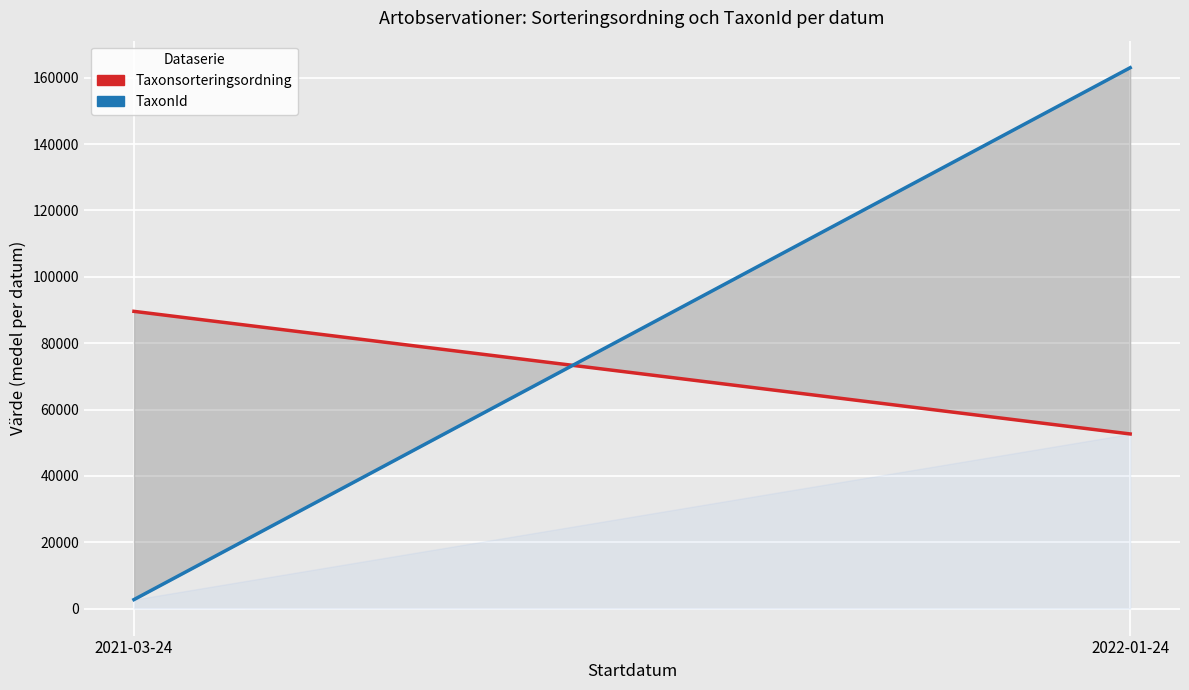

The Taxonsorteringsordning series shows 12576.1 at 2022-01-24. True or false?

False